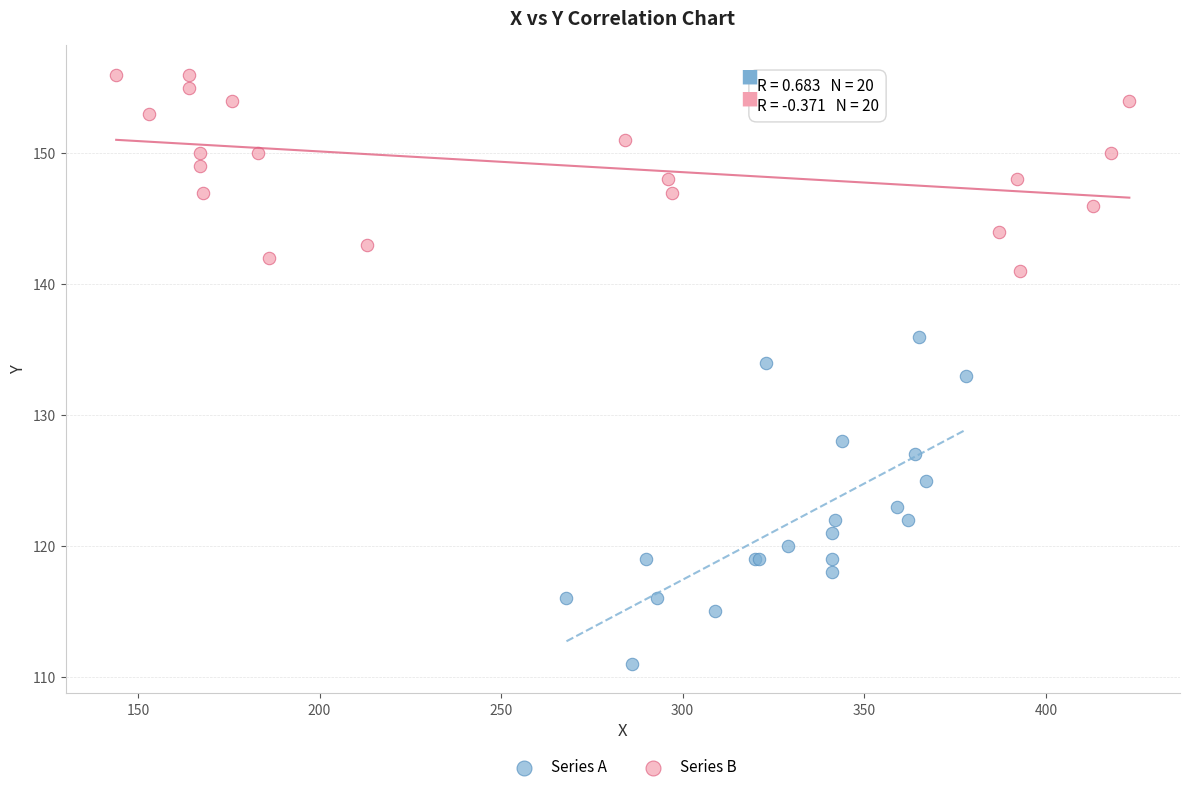

Which series has the largest Y range (max minus min)?

Series A